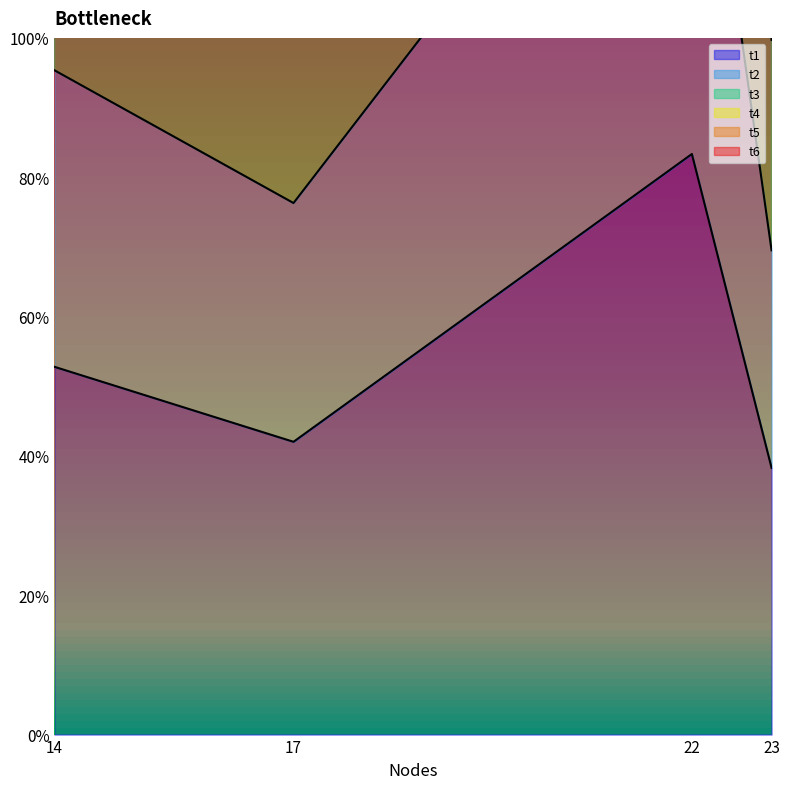

What is the difference between the maximum and minimum values in the t1 series?

0.5